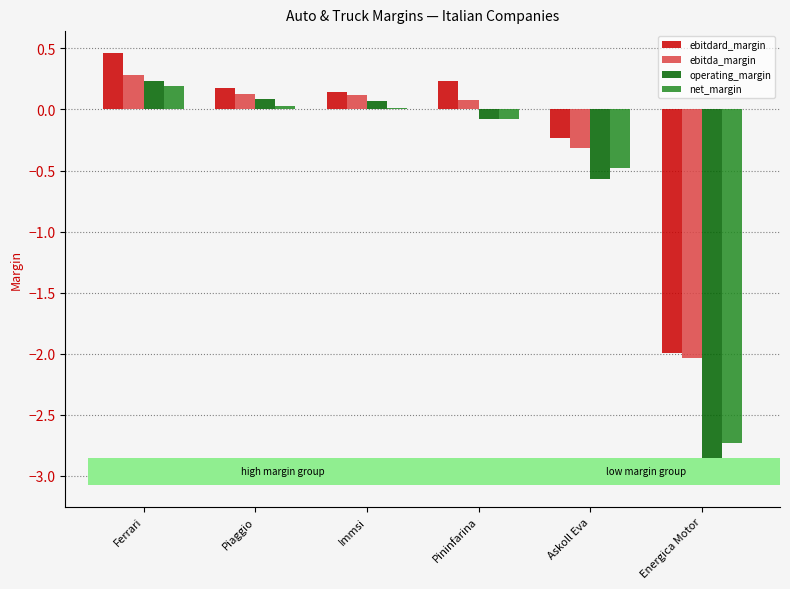

Rank the series at Piaggio from lowest to highest value.

net_margin, operating_margin, ebitda_margin, ebitdard_margin